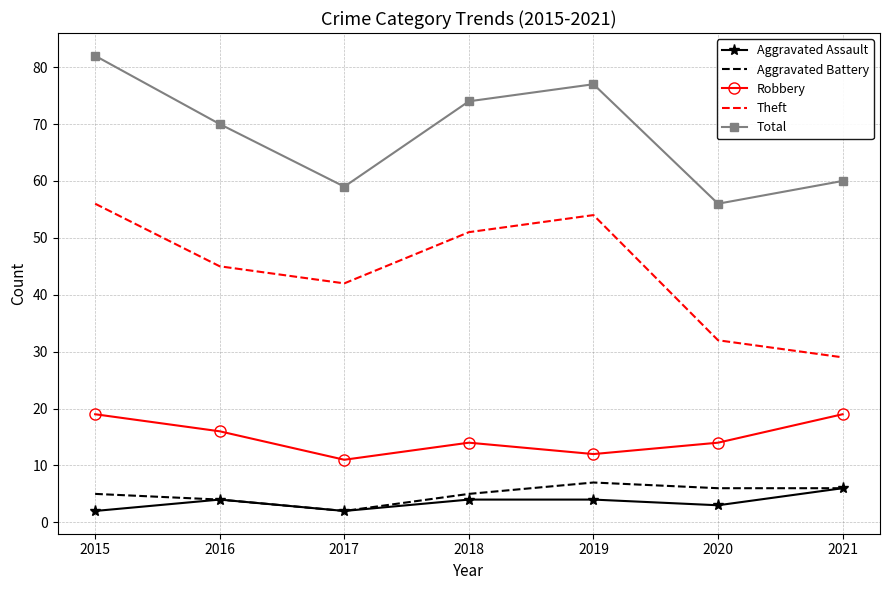

What is the difference between the maximum and second lowest values in the Aggravated Assault series?

4